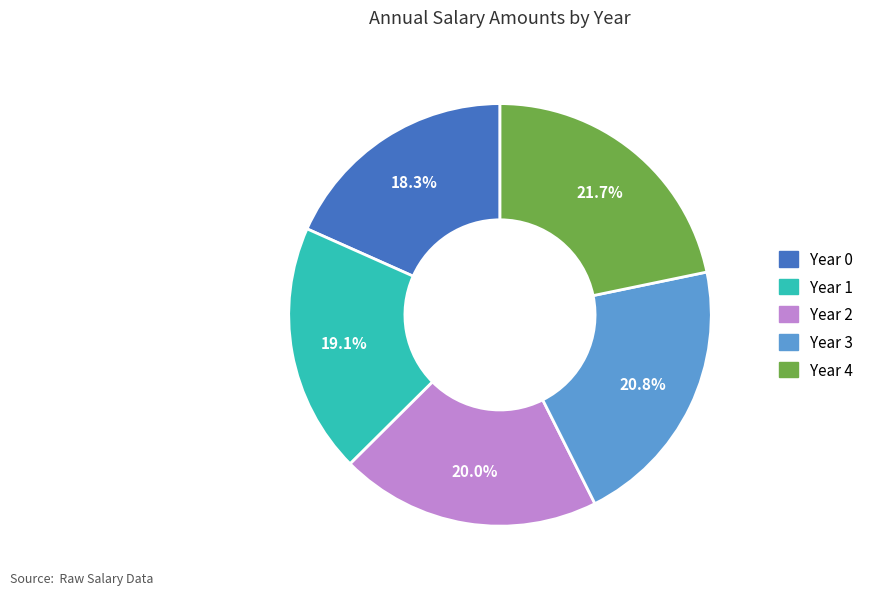

Does Year 1 represent more than half of the total?

No